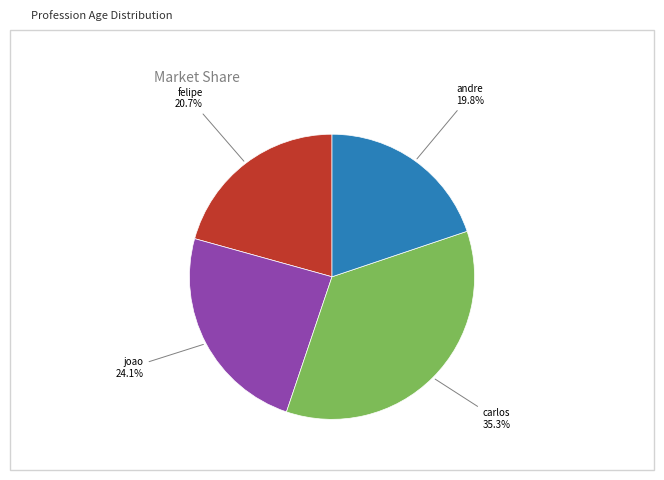

Does any single category account for the majority?

No